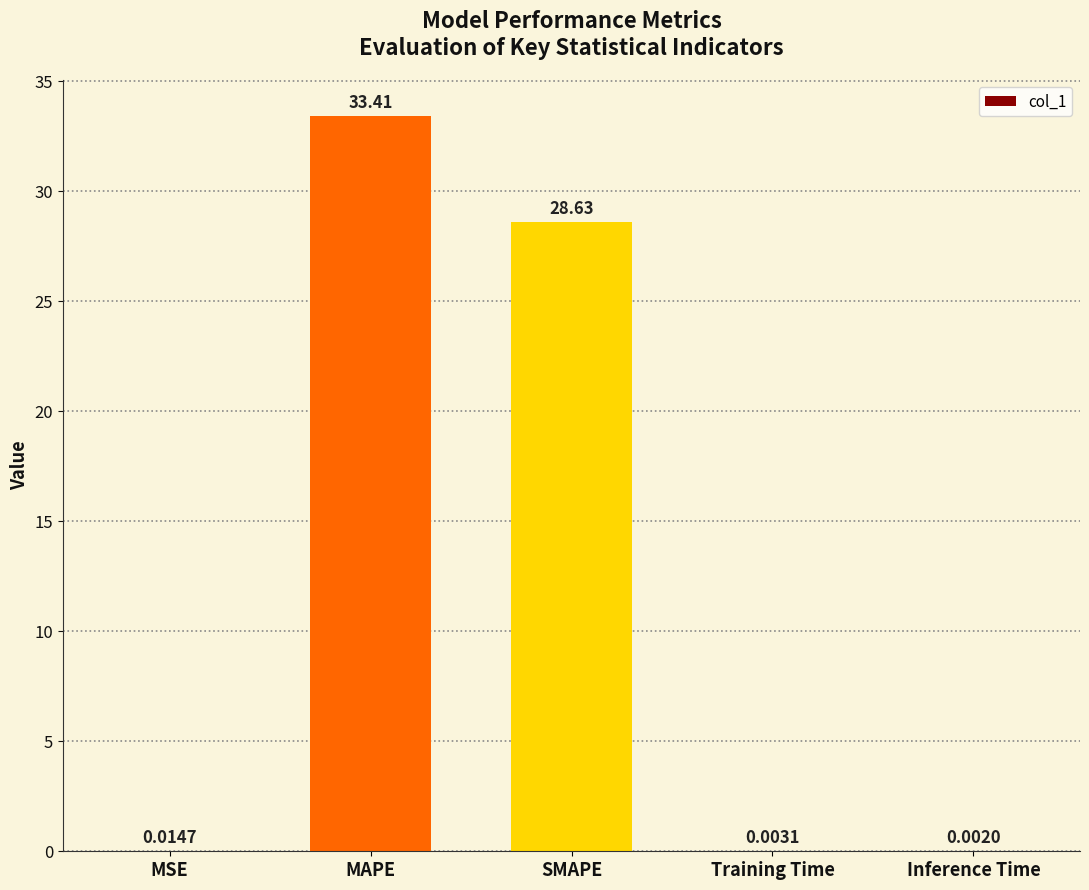

What is the change in value from MSE to SMAPE?

+28.6